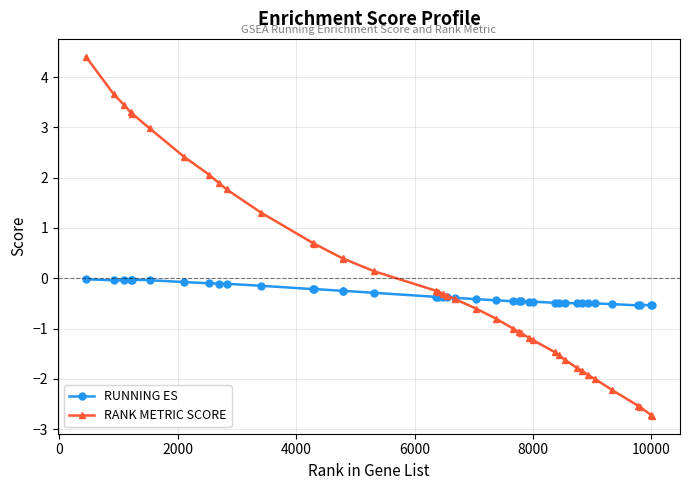

Rank the series by their maximum value, from lowest to highest.

RUNNING ES, RANK METRIC SCORE